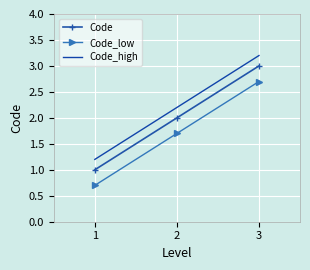

At which label is Code closest to 2?

2